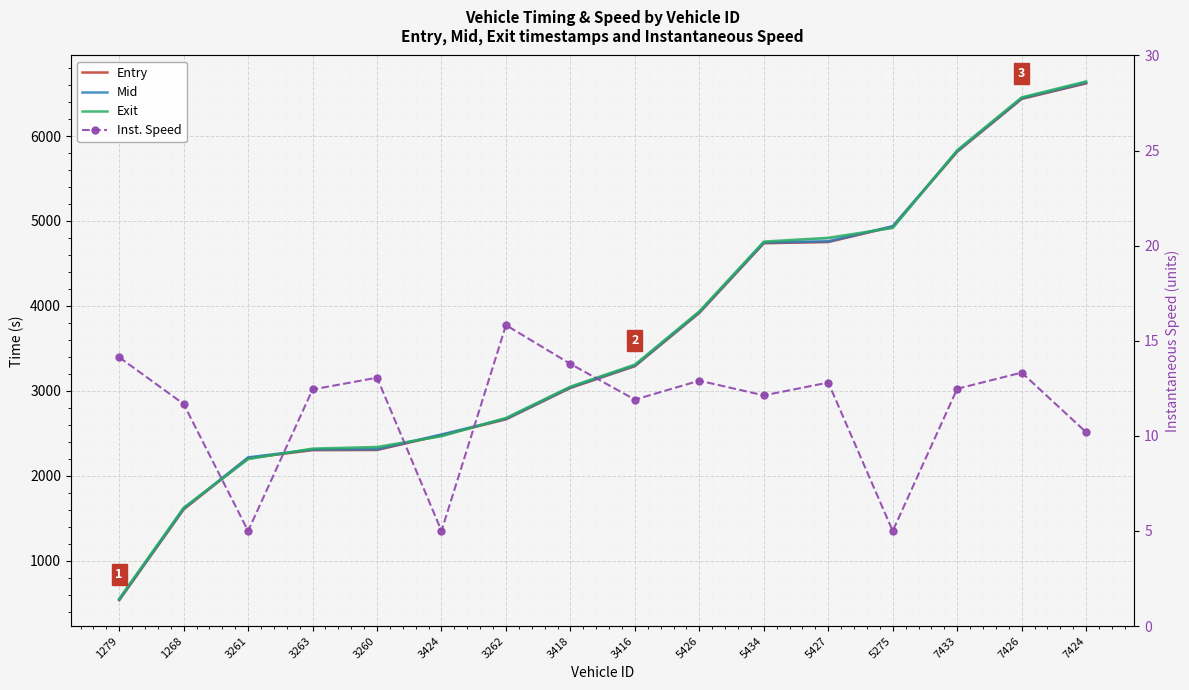

Where does the Exit series first go above 3308?

3416